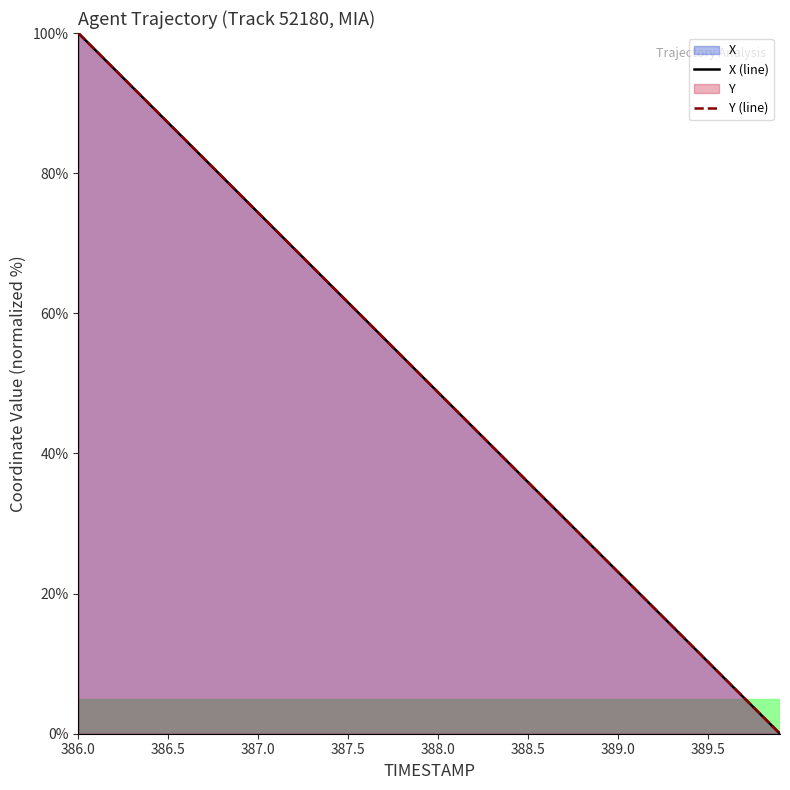

What is the maximum value for Y (line)?

100.0